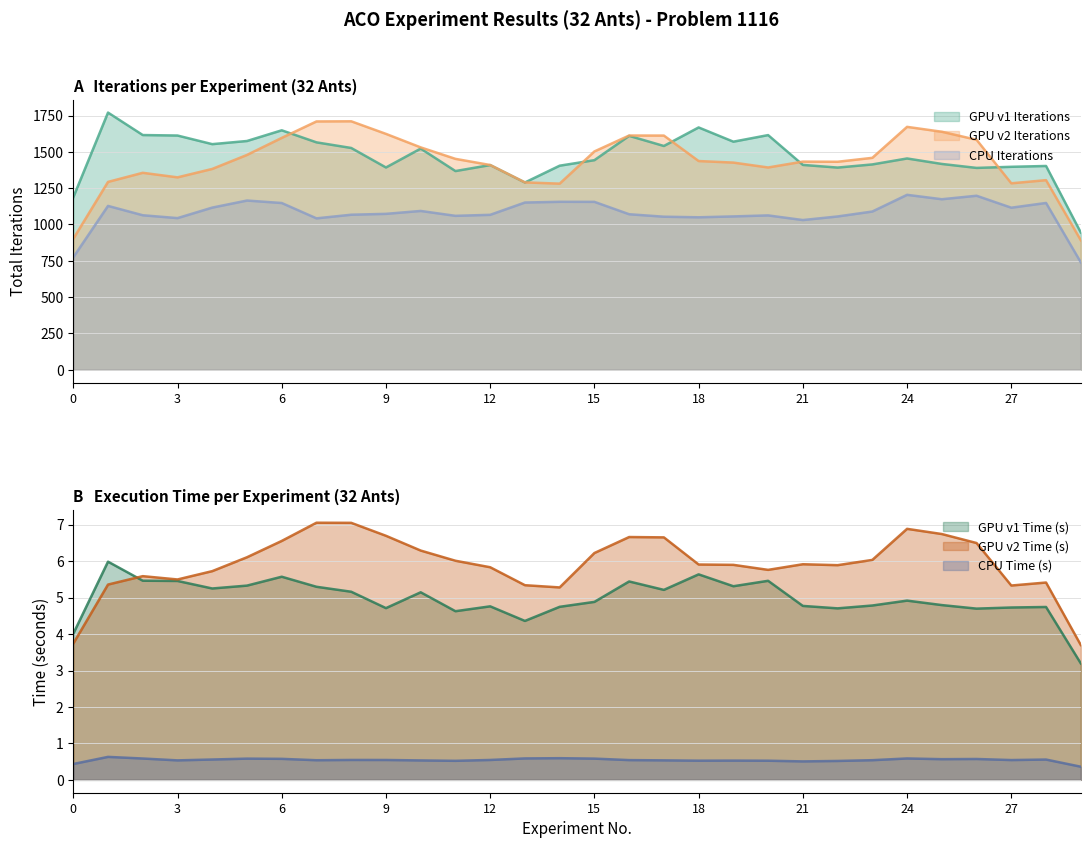

Is the value of GPU v2 Time at 14 greater than the value of GPU v1 Iterations at 28?

No